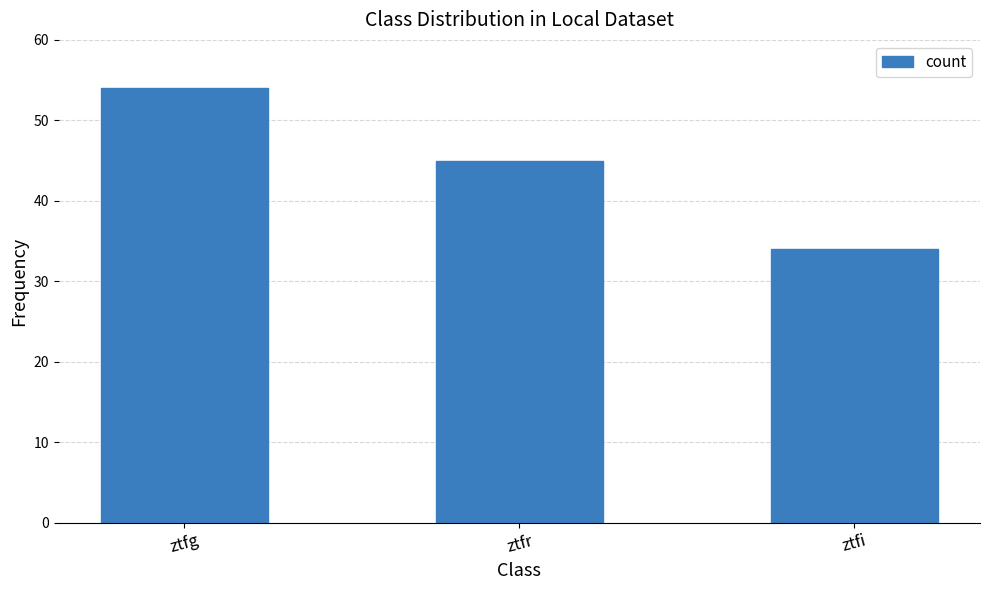

What is the value of the 2nd bar from the left?

45